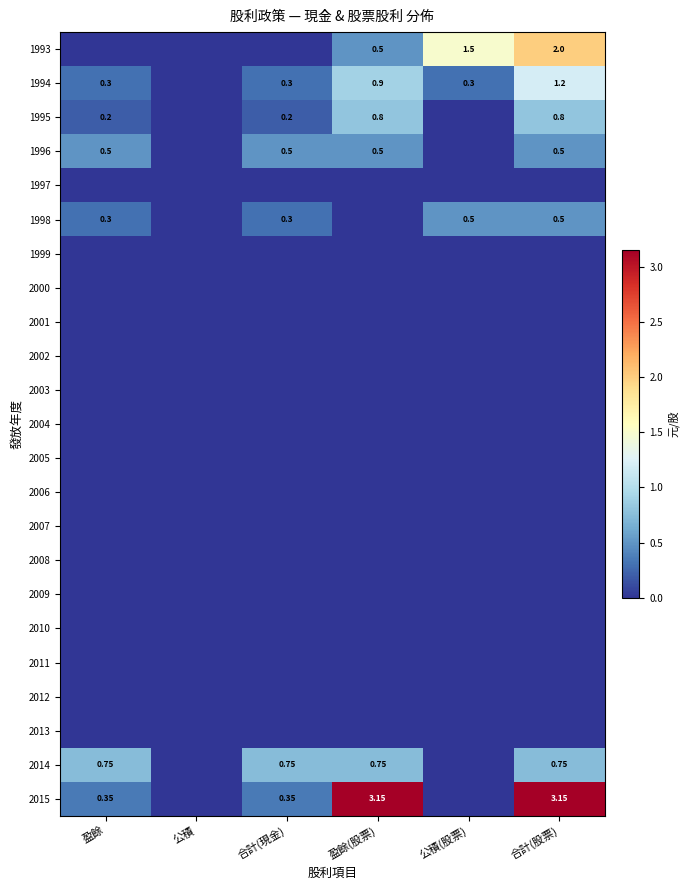

At which category is the sum across all series the highest?

合計(股票)